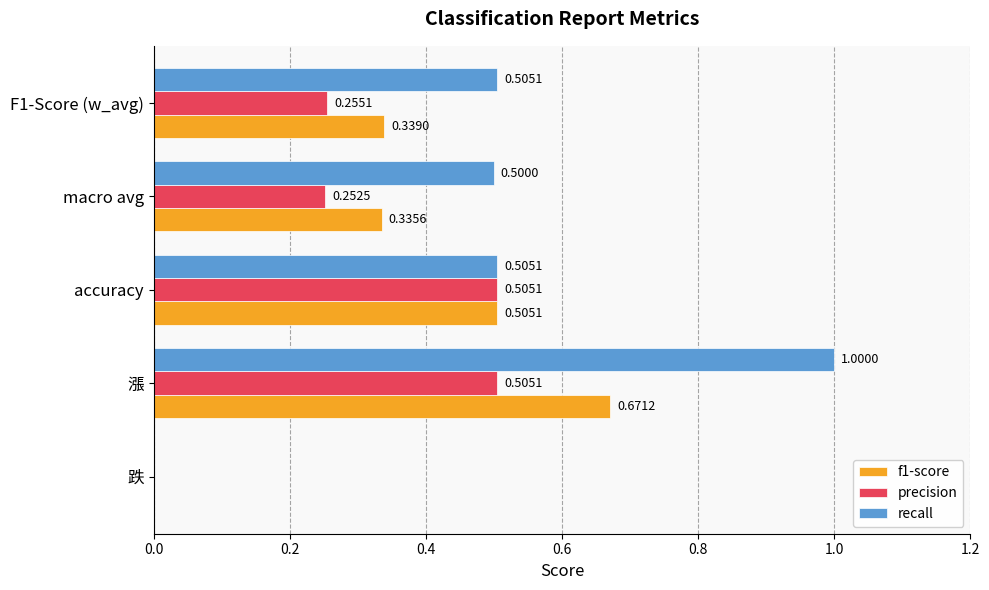

At which category is the sum across all series the highest?

漲